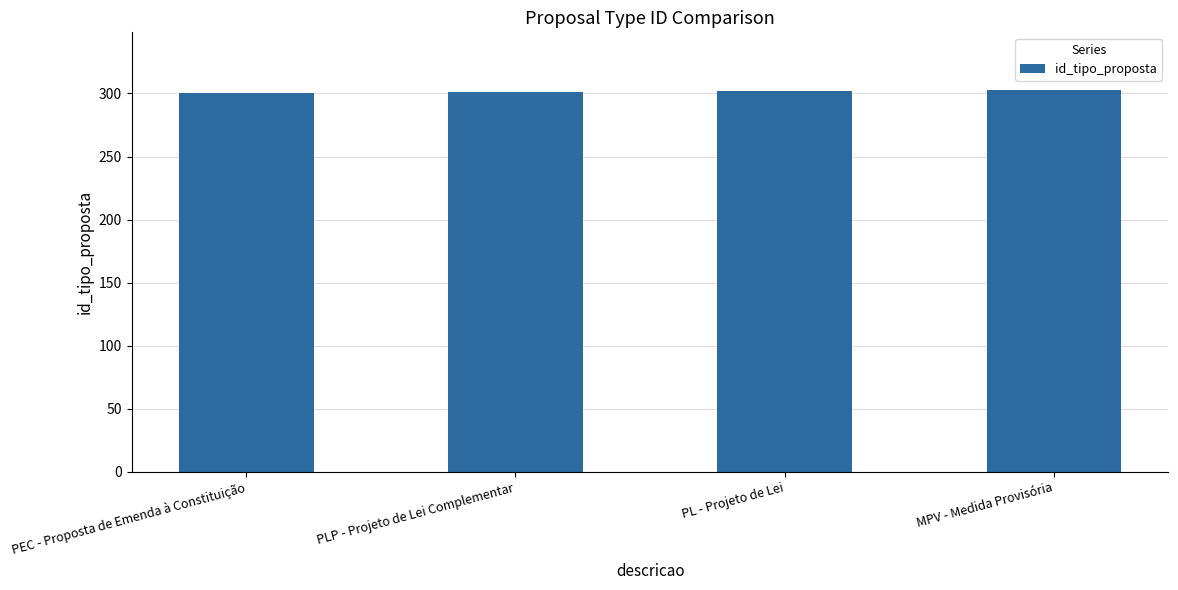

How many values are below 302?

2